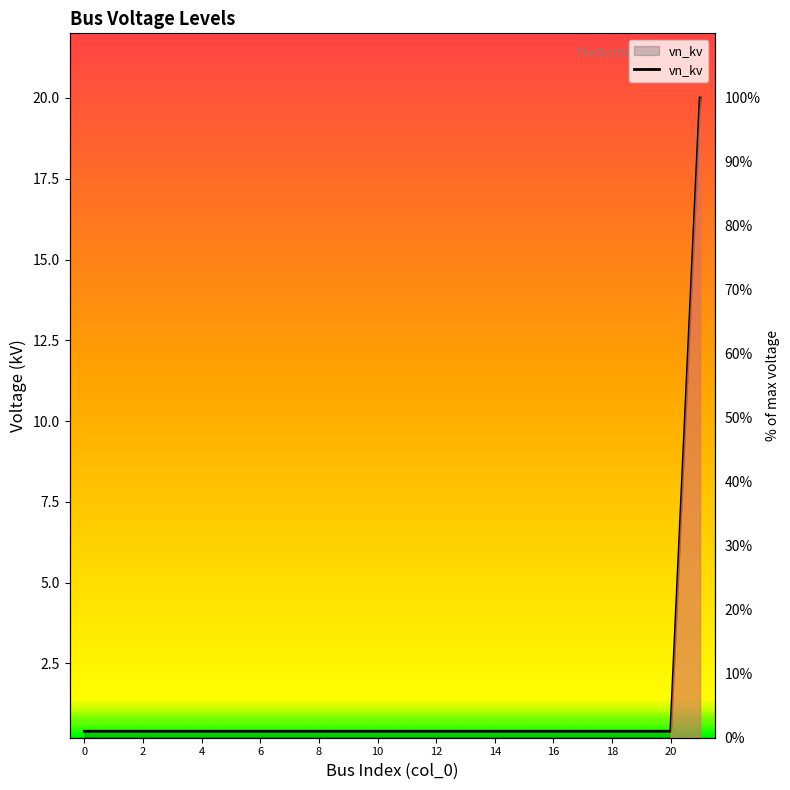

What is the change in value from 18 to 21?

+19.6